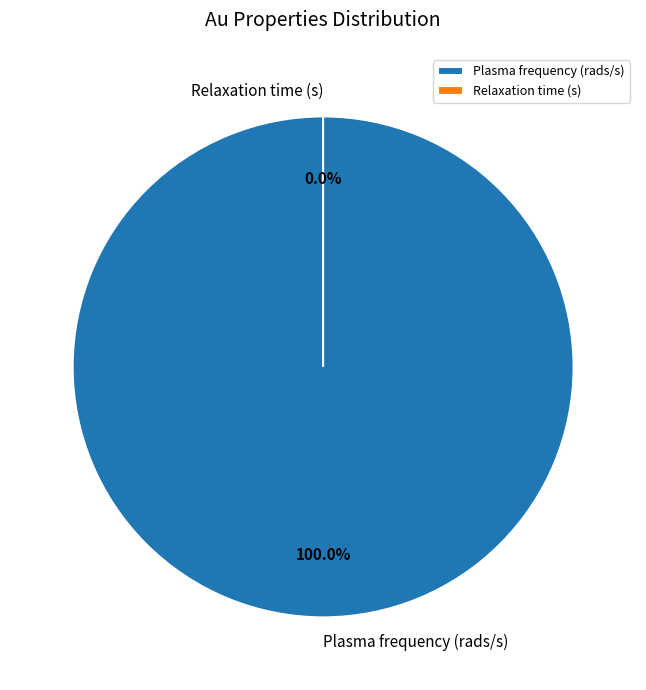

The Plasma frequency (rads/s) slice represents 93% of the pie. True or false?

False